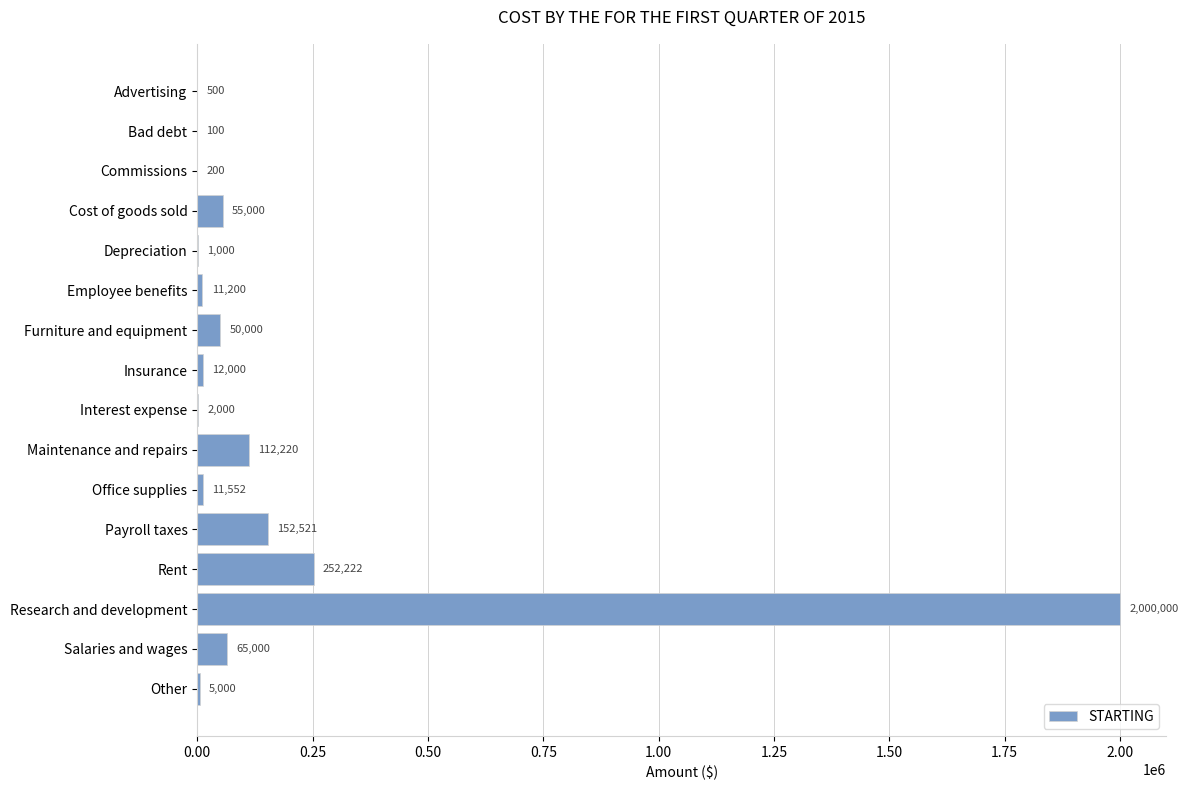

At which category does the chart reach its peak across all series?

Research and development